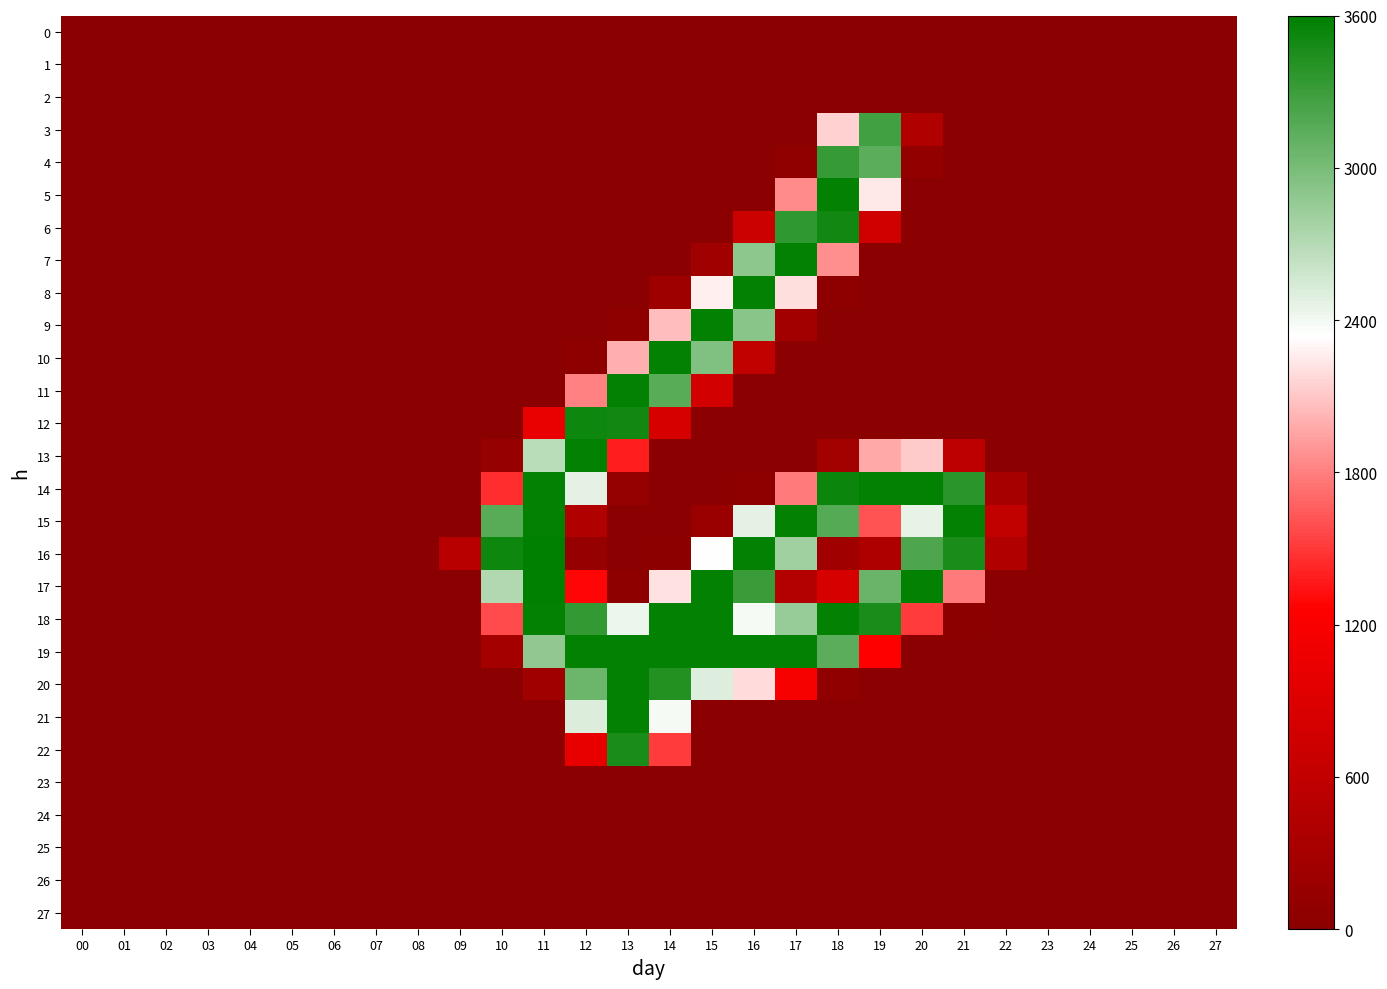

At which category is the sum across all series the highest?

18